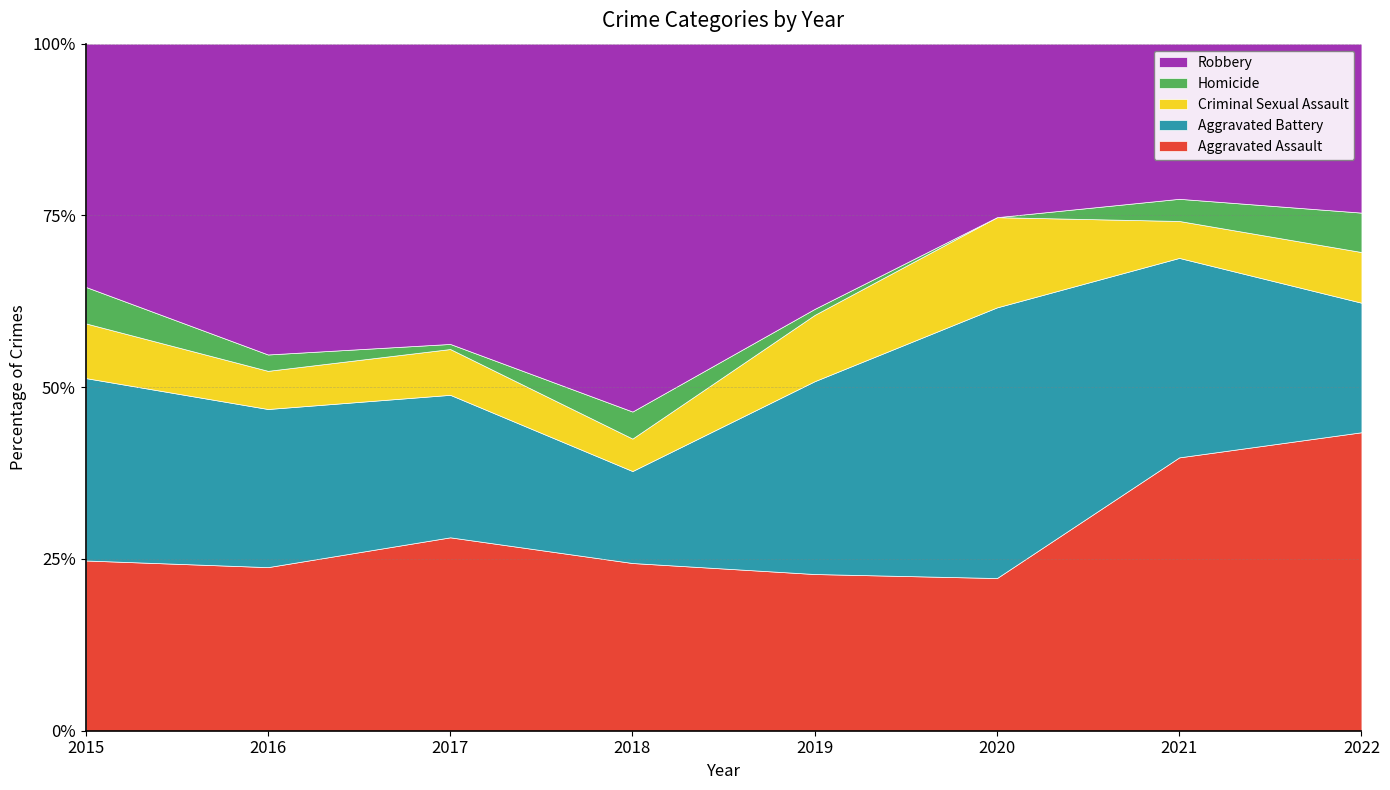

At which label does Aggravated Assault reach its peak?

2022